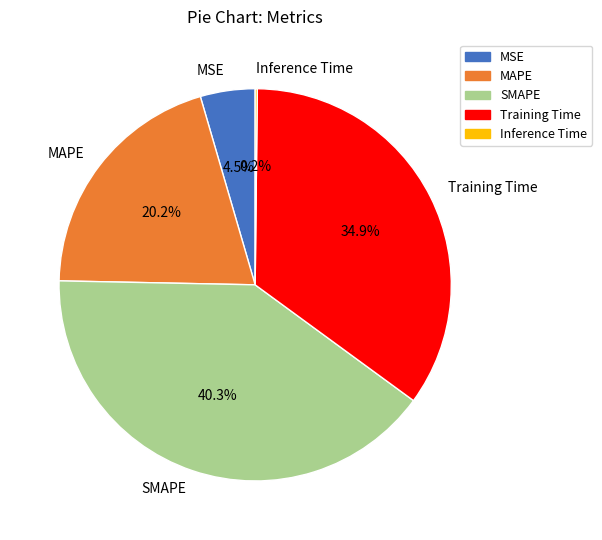

Which slice is the largest?

SMAPE